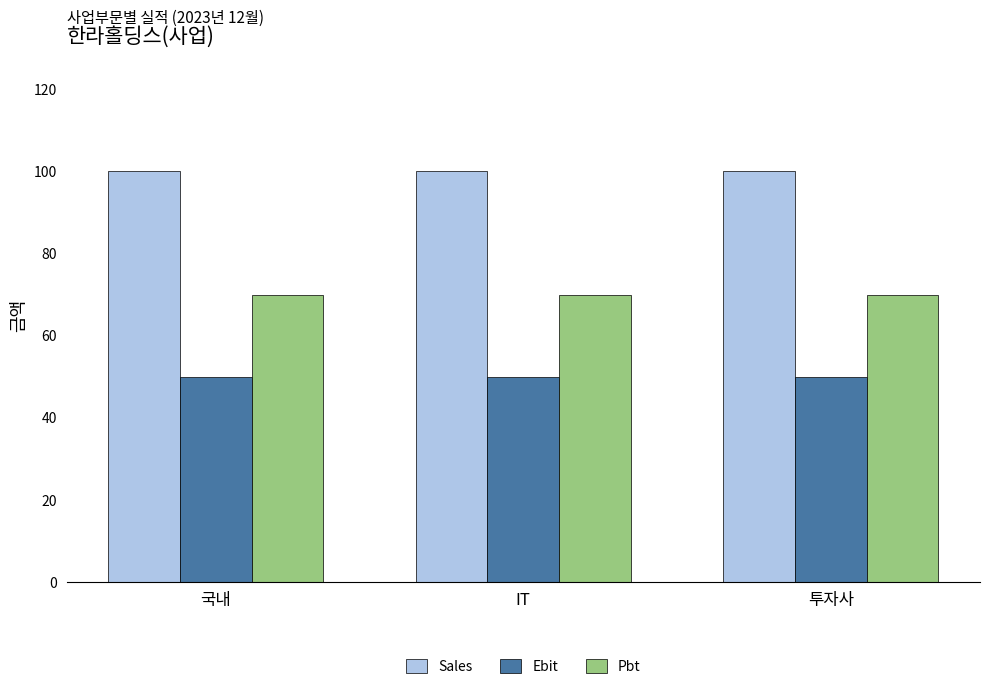

What is the maximum value for Sales?

100